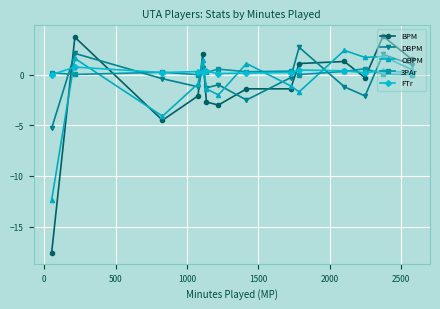

Which series has the widest spread of values?

BPM